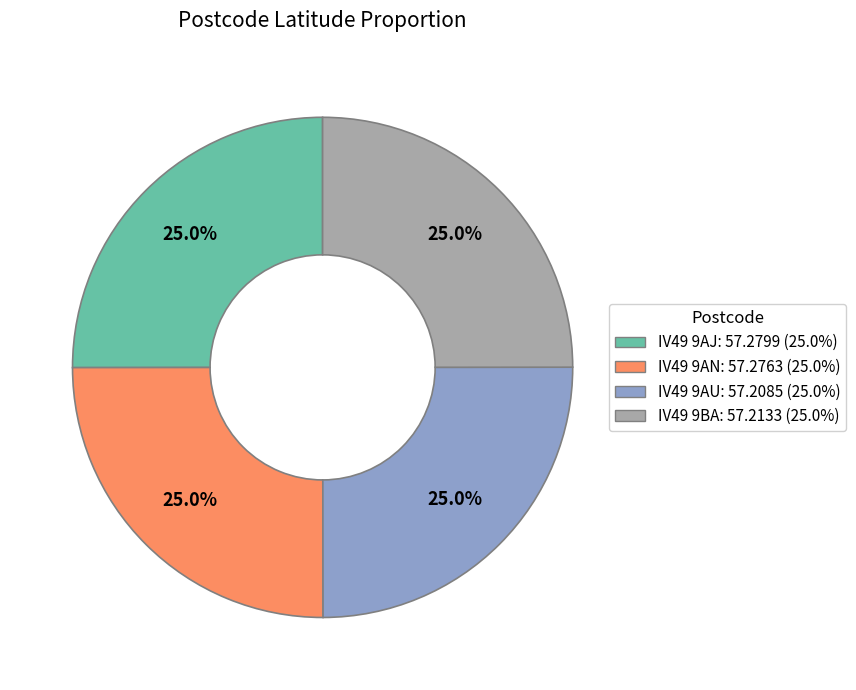

The IV49 9AU slice represents 25% of the pie. True or false?

True